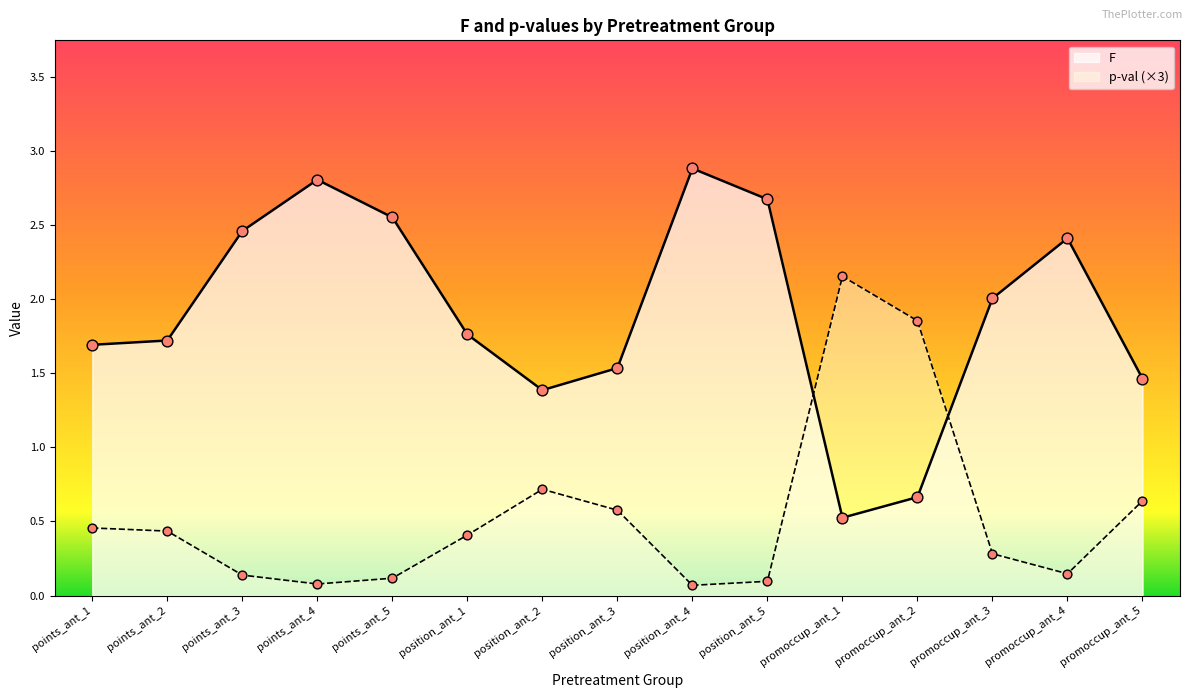

Which series reaches the maximum Y coordinate?

F